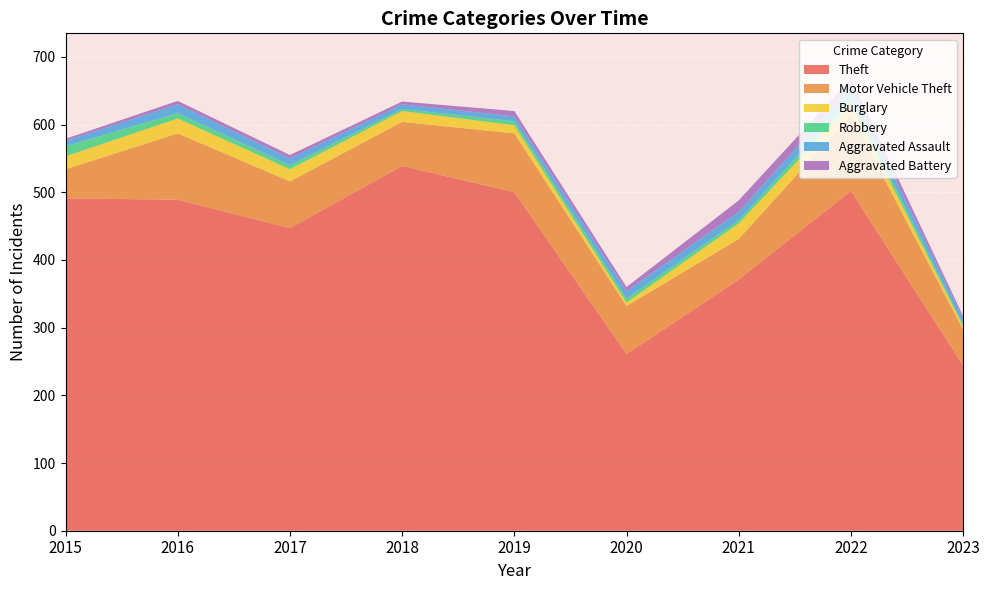

Reading left to right, list all the values displayed in this chart.

Theft: 2015=491	2016=489	2017=447	2018=539	2019=500	2020=261	2021=371	2022=502	2023=244
Motor Vehicle Theft: 2015=43	2016=98	2017=69	2018=65	2019=87	2020=71	2021=60	2022=112	2023=53
Burglary: 2015=19	2016=22	2017=18	2018=16	2019=12	2020=5	2021=23	2022=16	2023=5
Robbery: 2015=15	2016=8	2017=6	2018=3	2019=6	2020=6	2021=5	2022=10	2023=3
Aggravated Assault: 2015=8	2016=13	2017=10	2018=7	2019=7	2020=11	2021=12	2022=15	2023=8
Aggravated Battery: 2015=3	2016=5	2017=5	2018=4	2019=8	2020=6	2021=17	2022=13	2023=4